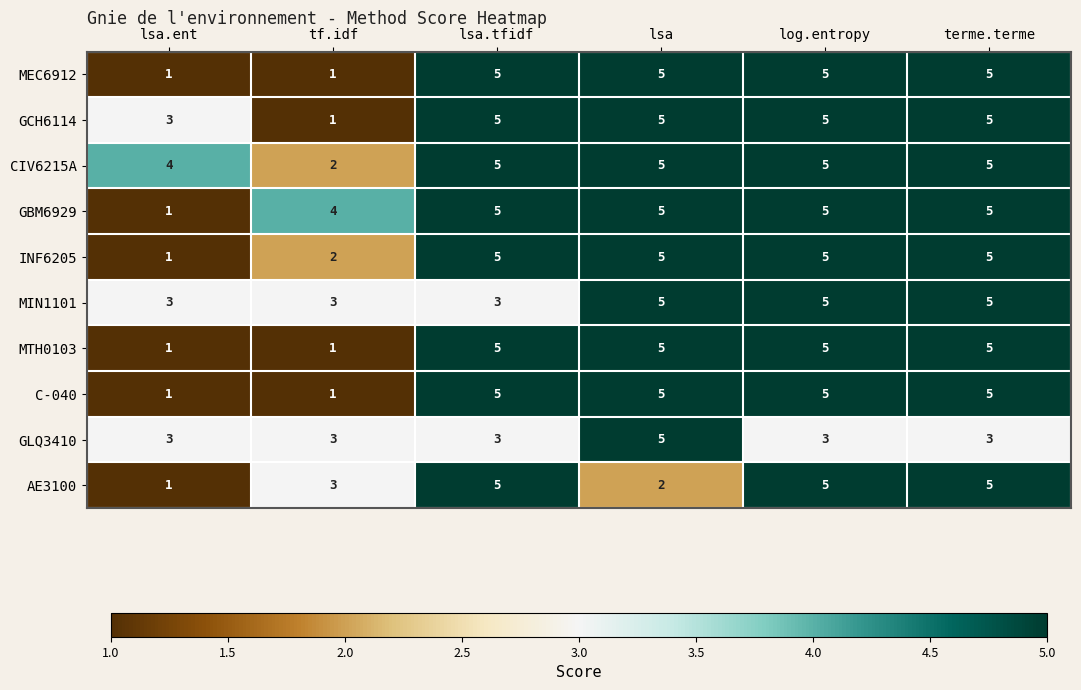

At how many categories does at least one series exceed 3?

6